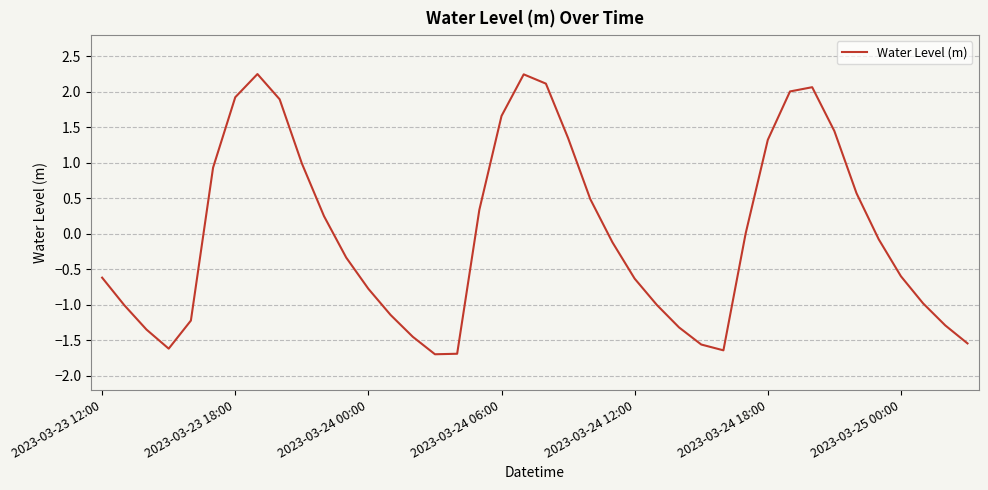

What is the minimum value shown in the chart?

-1.7